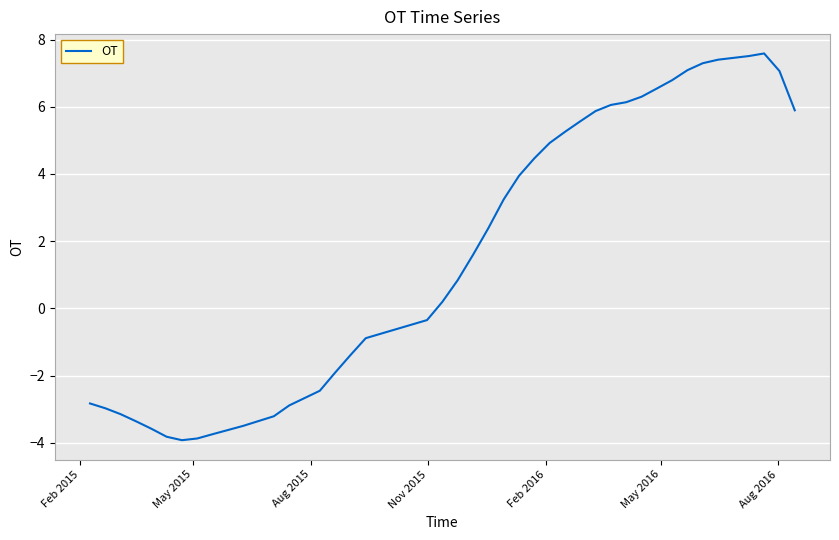

What is the smallest value displayed?

-3.9